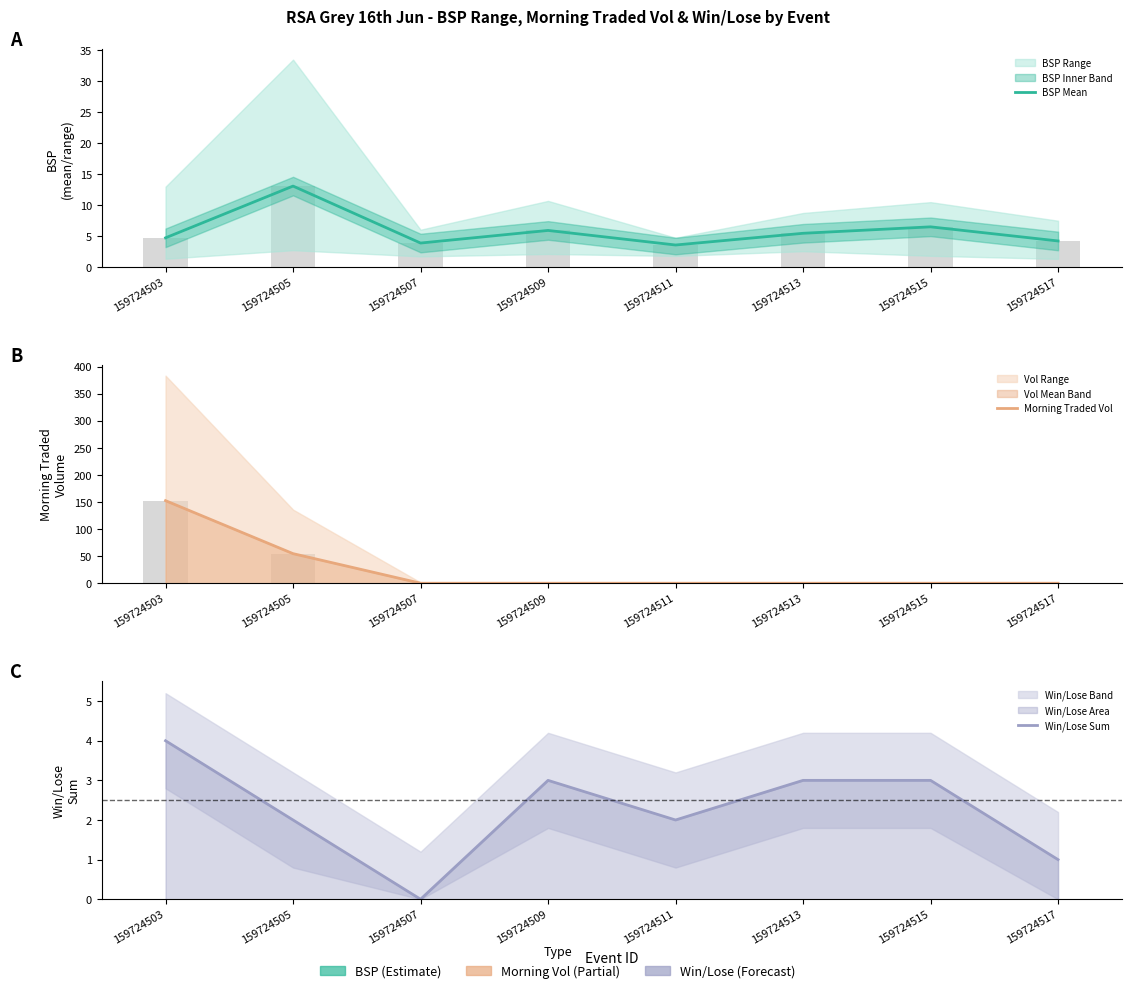

Which series has the widest spread of values?

Morning Traded Vol